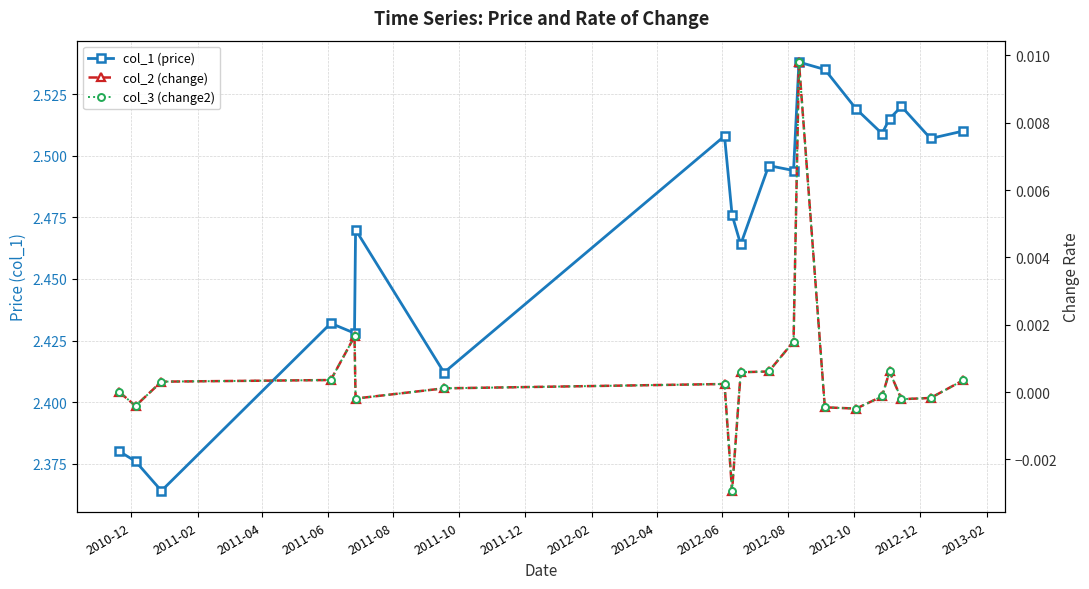

Does the chart have visible grid lines?

Yes